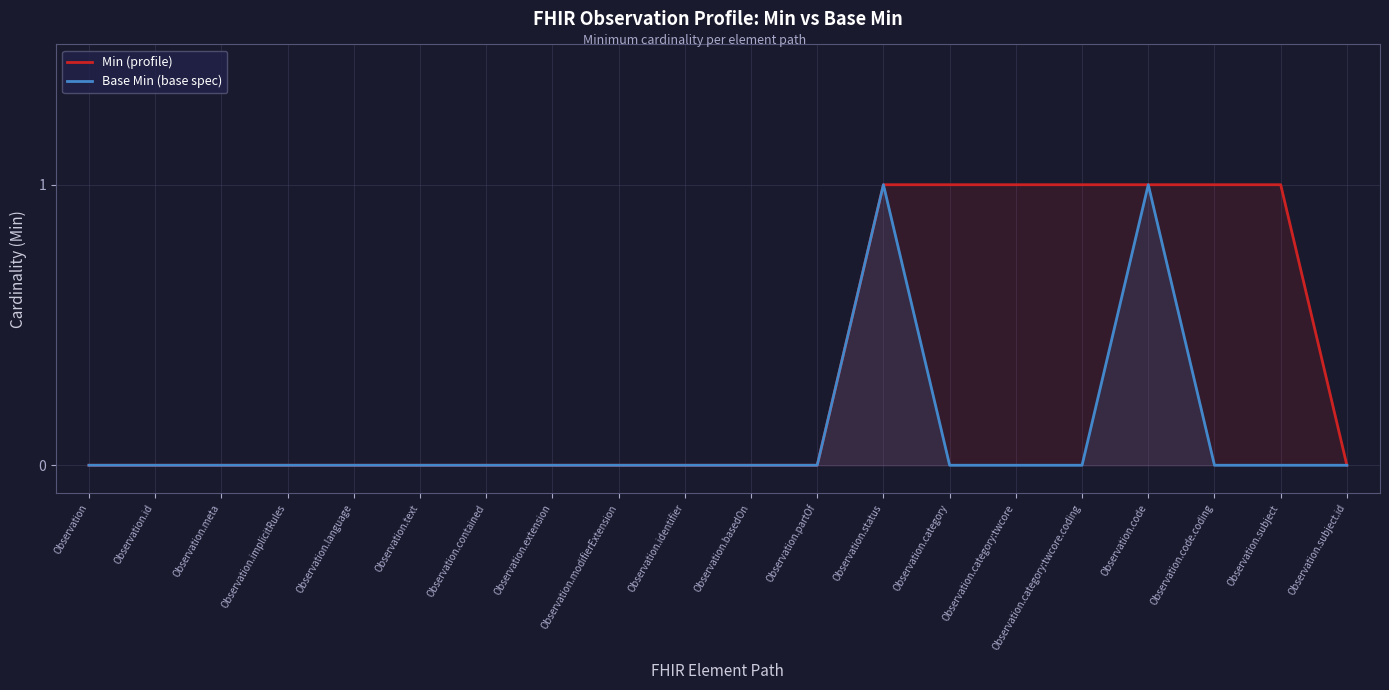

True or false: Base Min (base spec) and Min (profile) intersect in this chart.

False